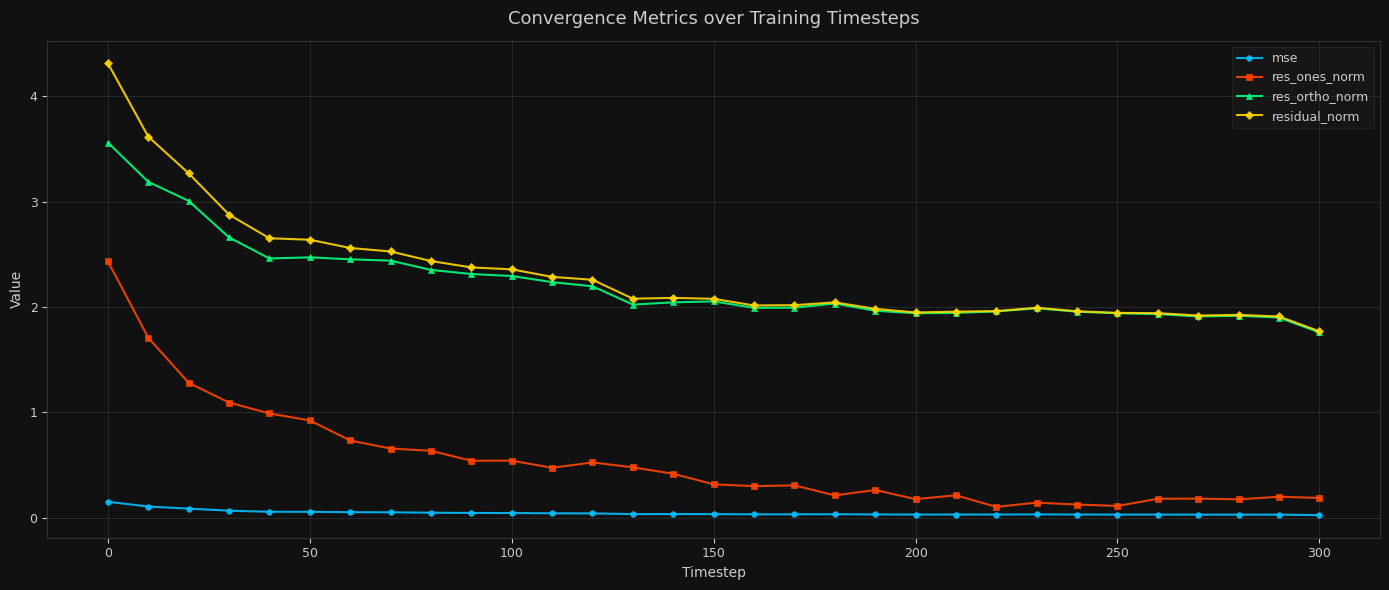

How many lines are shown in the chart?

4